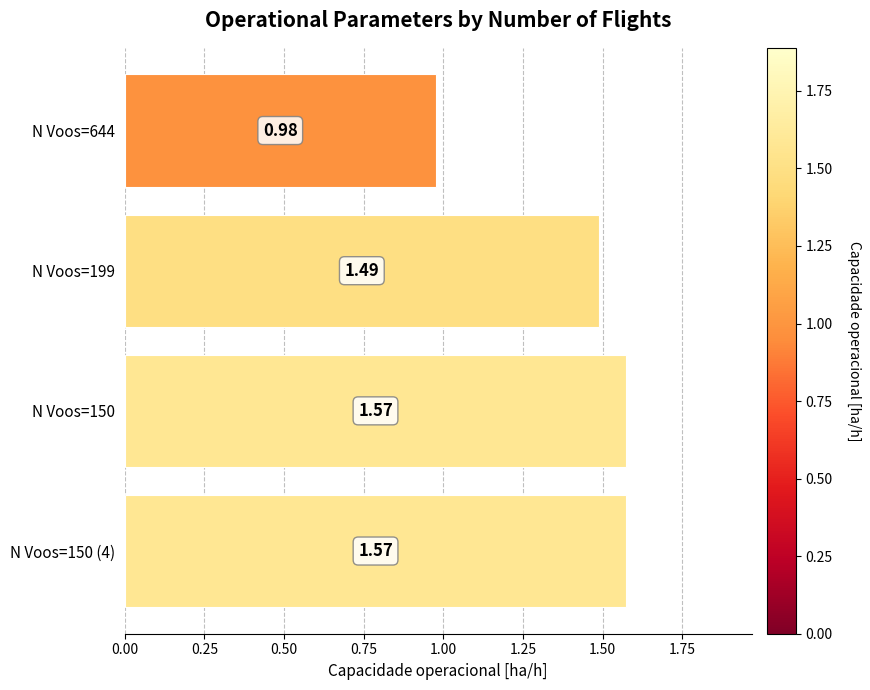

What is the difference between the maximum and minimum values?

0.6